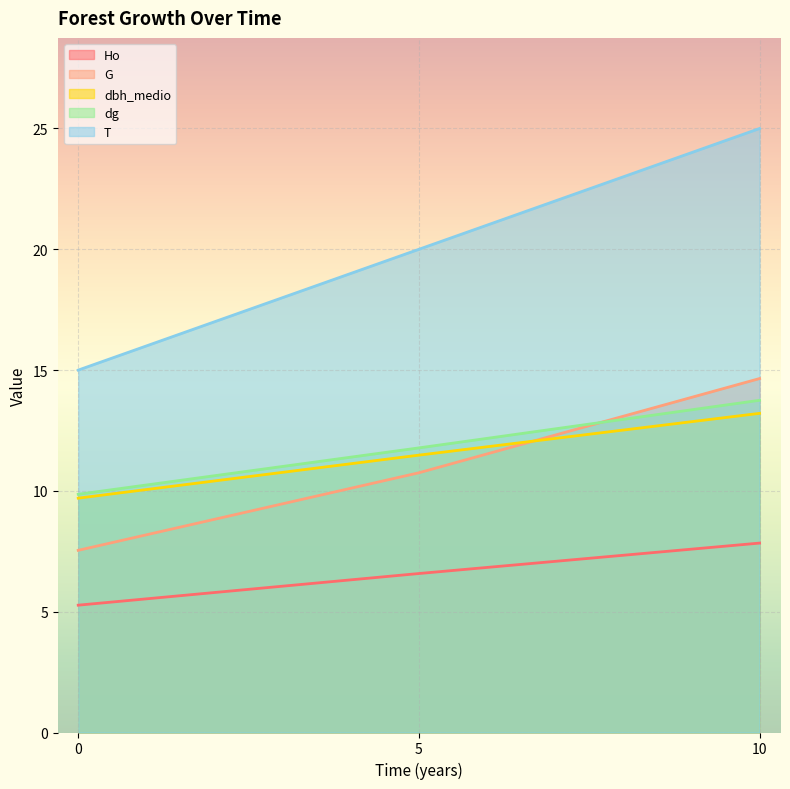

At which label does Ho first exceed 6?

5